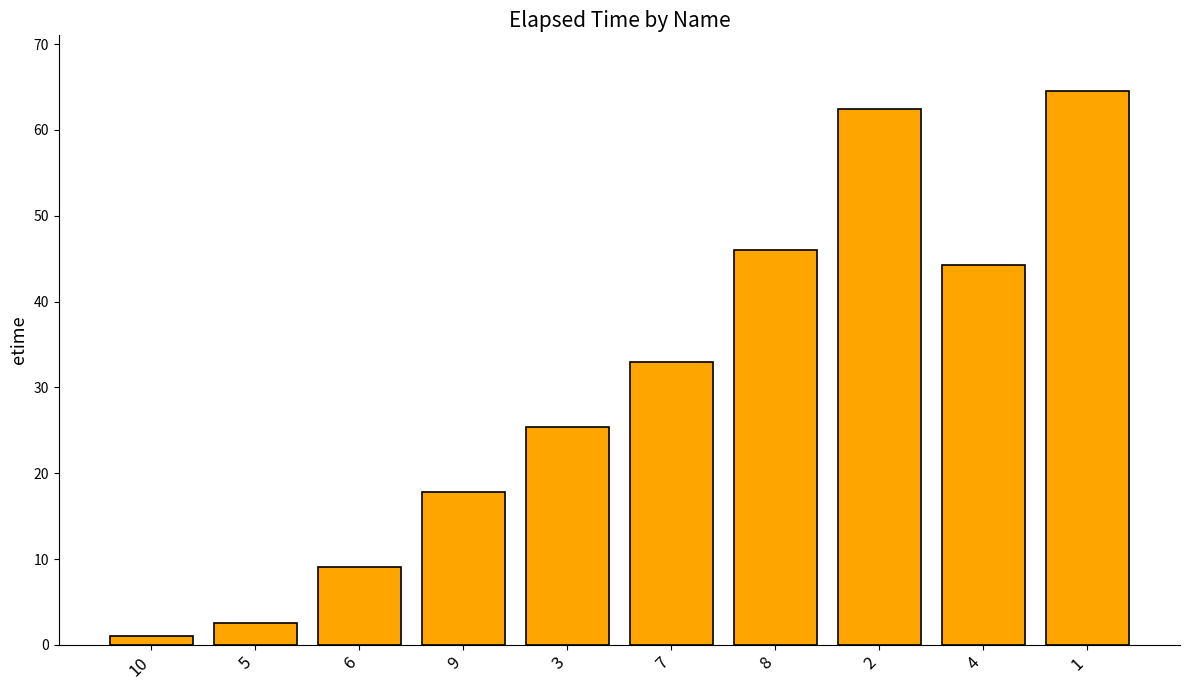

How many distinct data groups are displayed?

1